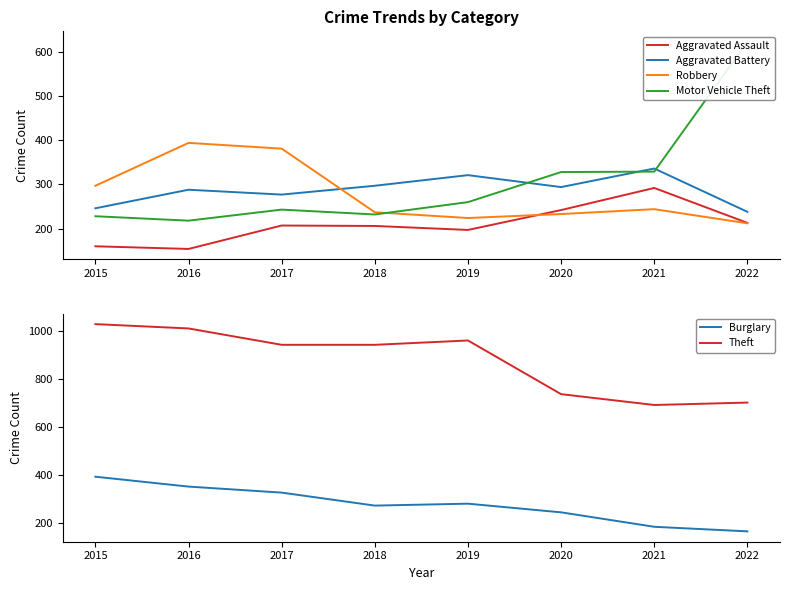

At how many categories does at least one series exceed 607?

8